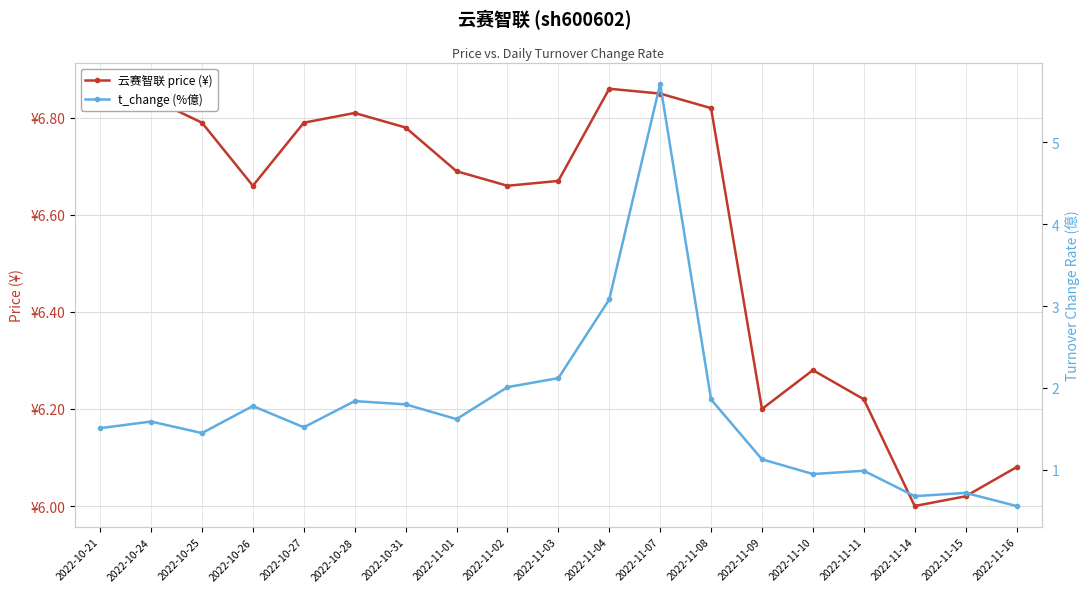

Rank the series at 2022-10-21 from highest to lowest value.

云赛智联 price (¥), t_change (%億)